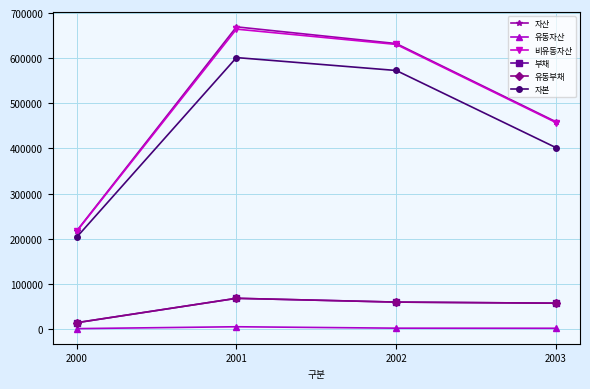

How many data points in 유동부채 are less than 59665?

2